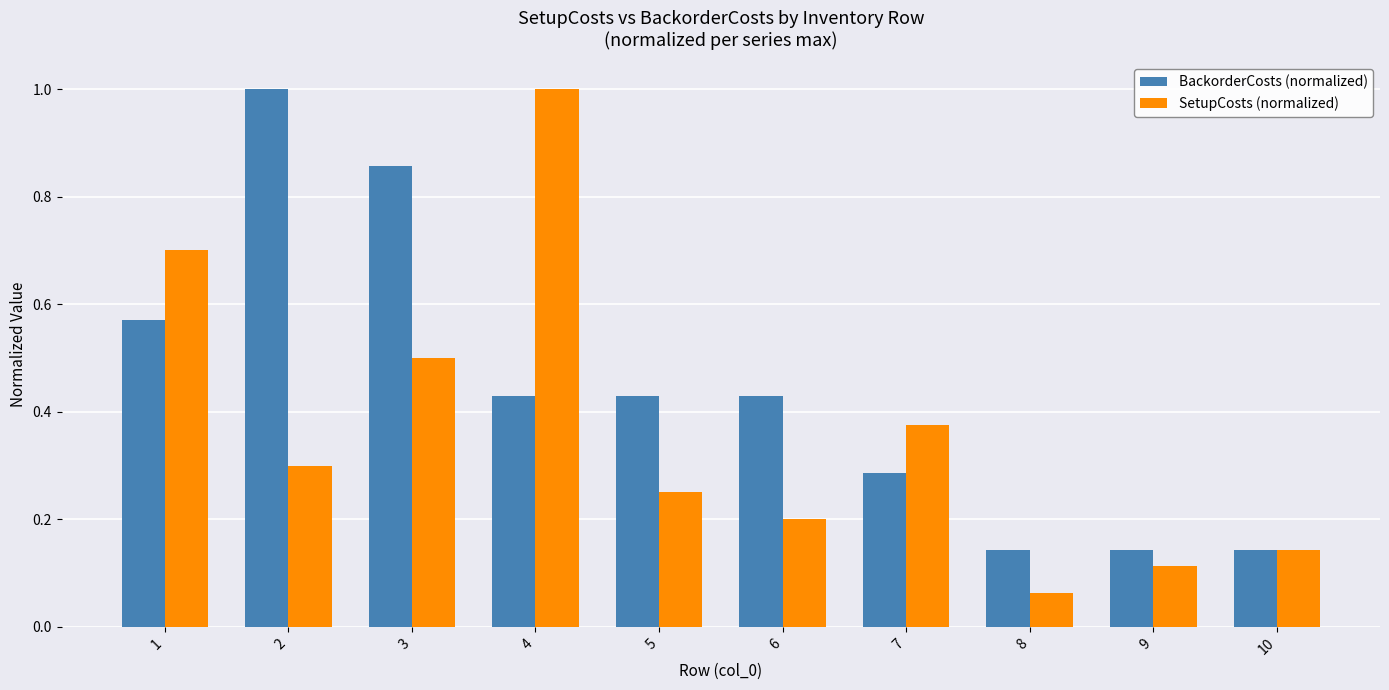

Count the BackorderCosts (normalized) values in the range 0 to 1.

10